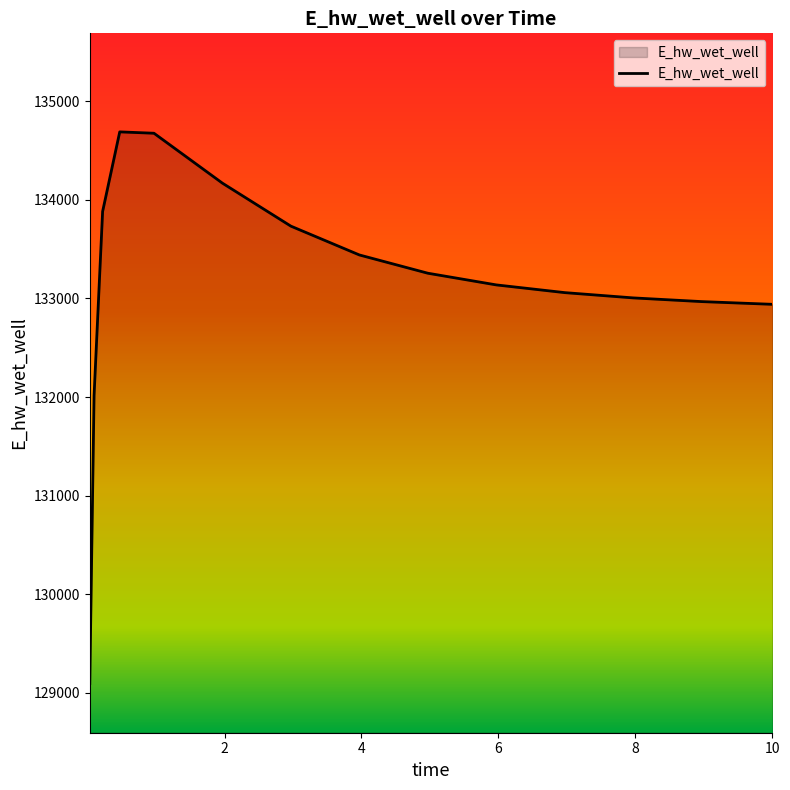

What is the difference between the maximum and minimum values?

5597.1